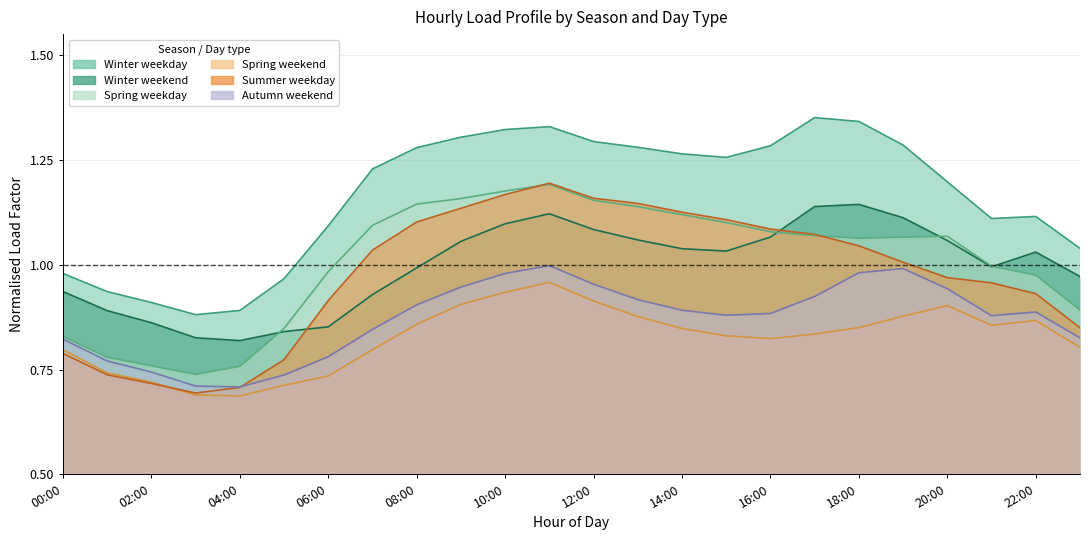

What is the sum of the Summer weekday values at 11 and 18?

2.2